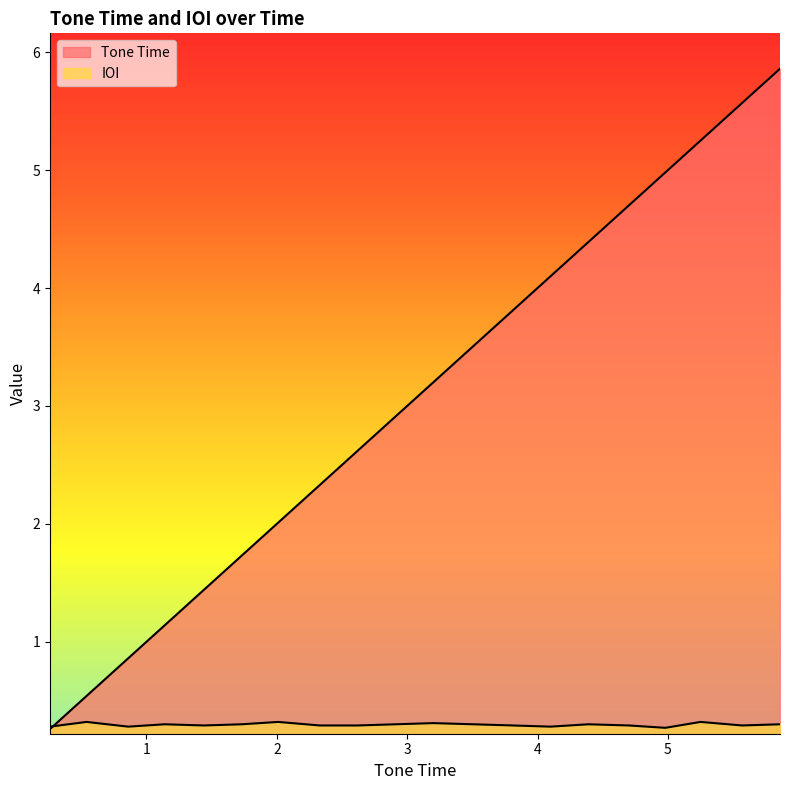

Between 2.01 and 3.81, which series saw the biggest shift?

Tone Time